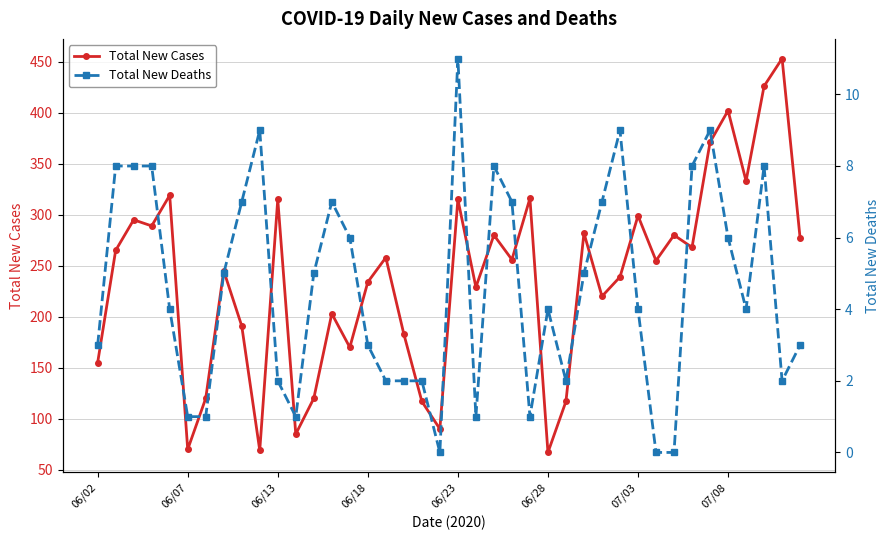

Reading right to left, transcribe all the data shown in this chart.

Total New Cases: 277	453	426	333	402	371	268	280	255	299	239	220	282	117	67	316	256	280	229	315	90	117	183	258	234	170	203	120	85	315	69	191	245	120	70	319	289	295	265	155
Total New Deaths: 3	2	8	4	6	9	8	0	0	4	9	7	5	2	4	1	7	8	1	11	0	2	2	2	3	6	7	5	1	2	9	7	5	1	1	4	8	8	8	3